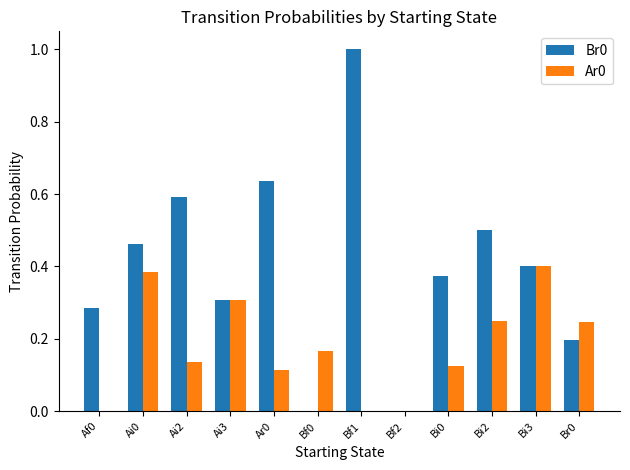

The value of Br0 at Ai3 is 0.3. True or false?

True